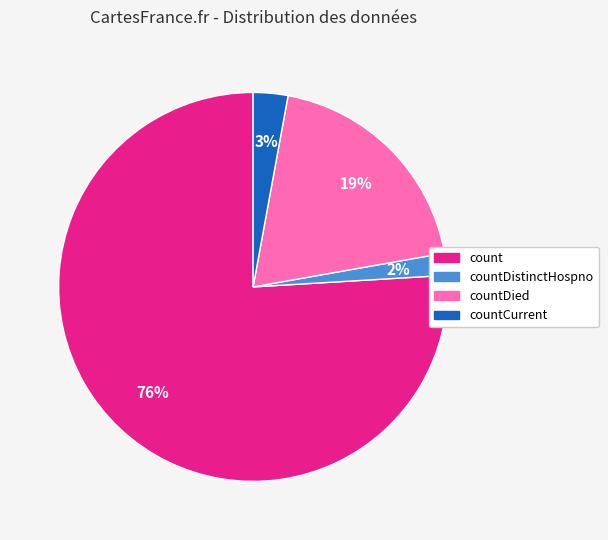

Is there any slice that represents more than half of the pie?

Yes